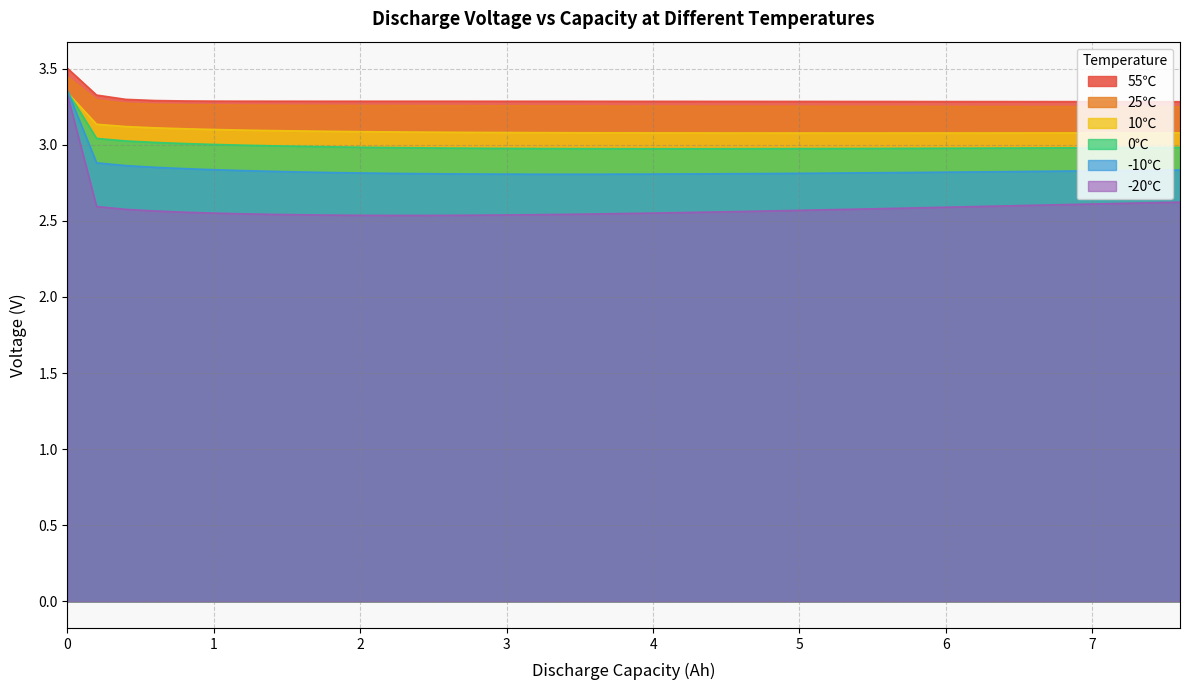

Which series has the largest range (max minus min)?

-20℃